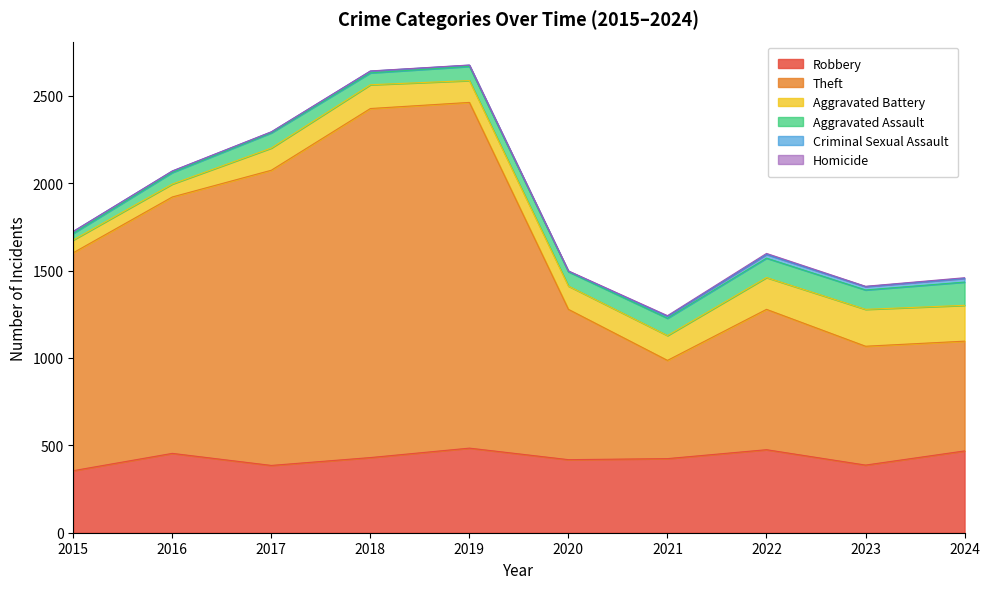

What are all the series names shown in the legend?

Robbery, Theft, Aggravated Battery, Aggravated Assault, Criminal Sexual Assault, Homicide